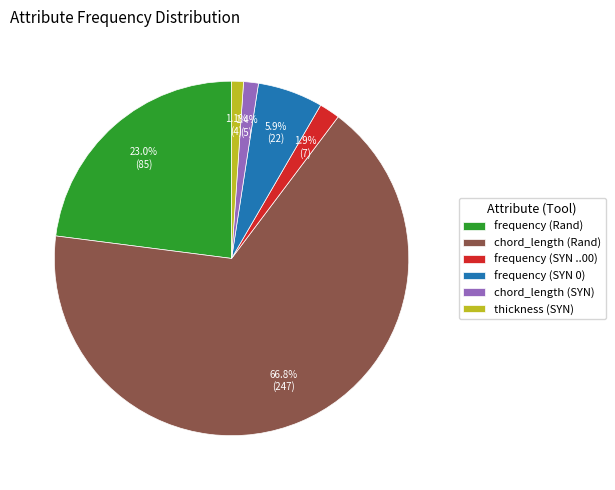

Approximately how many times larger is the value at frequency (SYN 0) compared to frequency (Rand)?

0.3